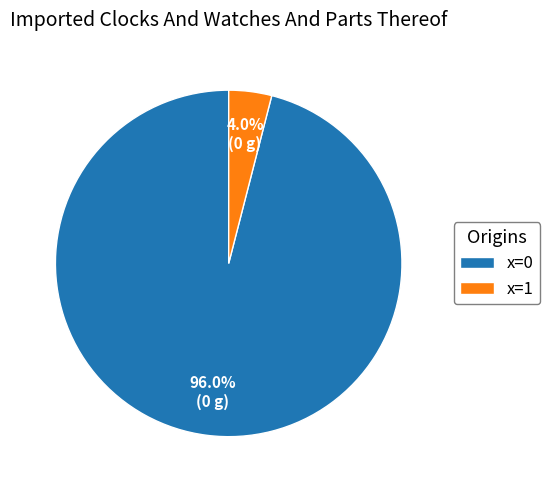

Between x=1 and x=0, which is larger?

x=0